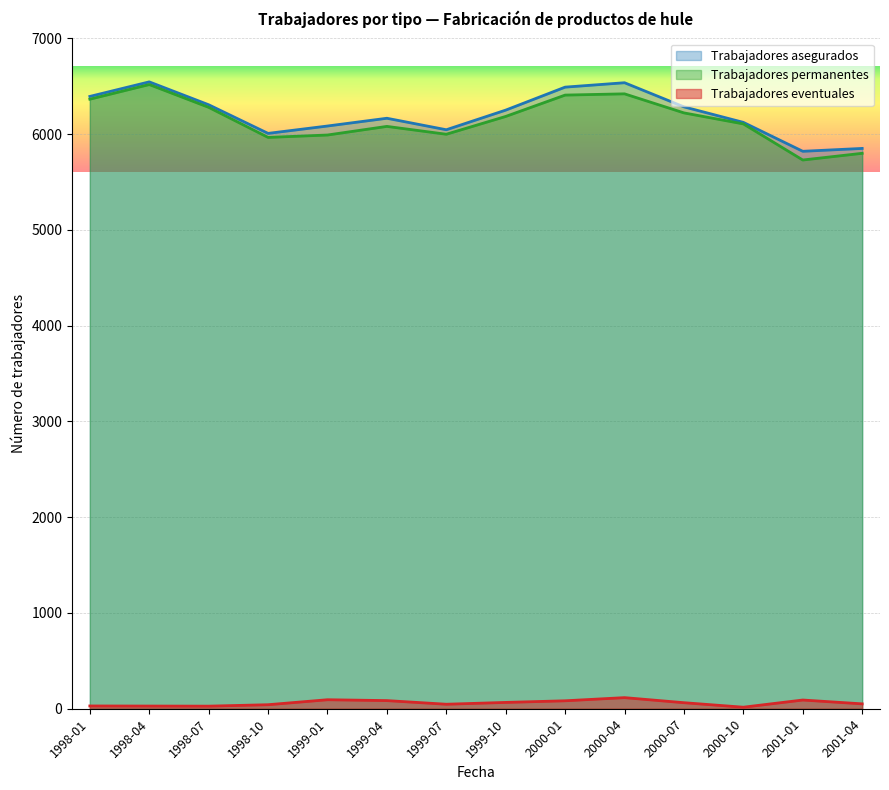

How many series are shown in this chart?

3